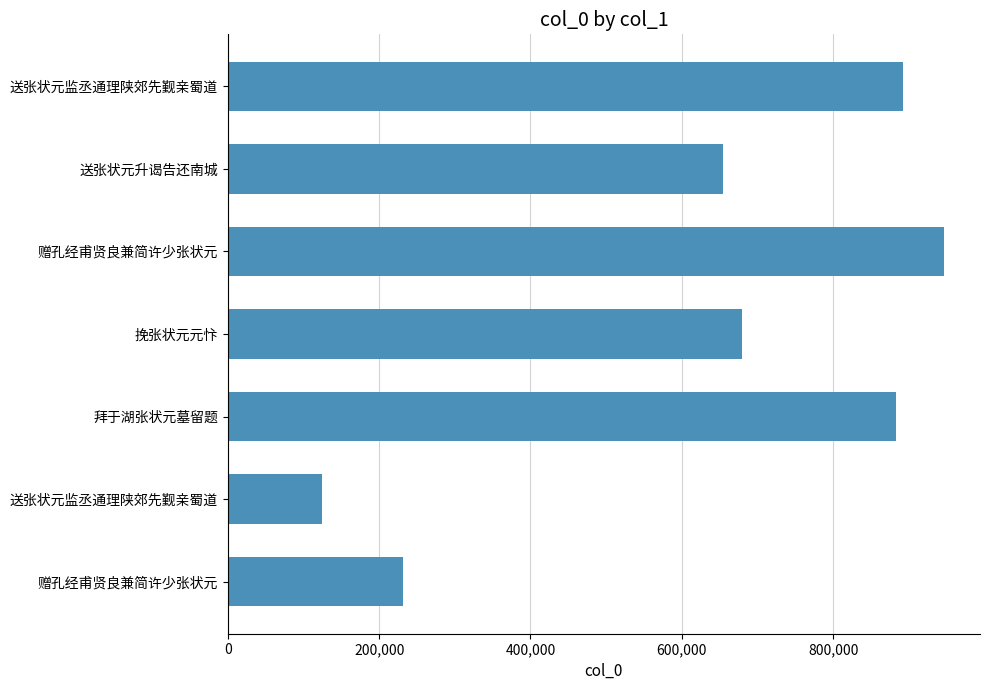

How many series are shown in this chart?

1